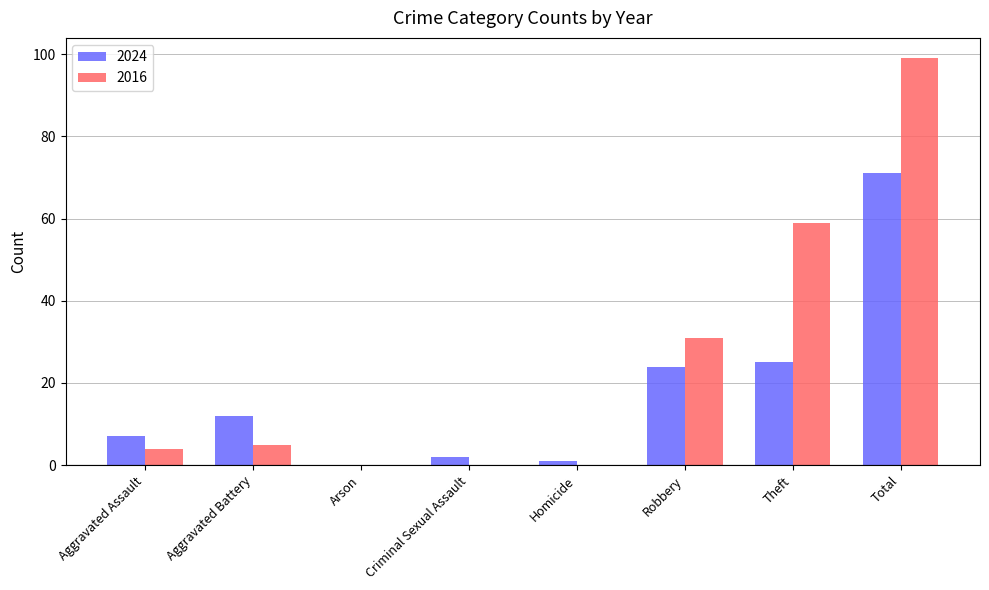

Which series has the largest total across all categories?

2016